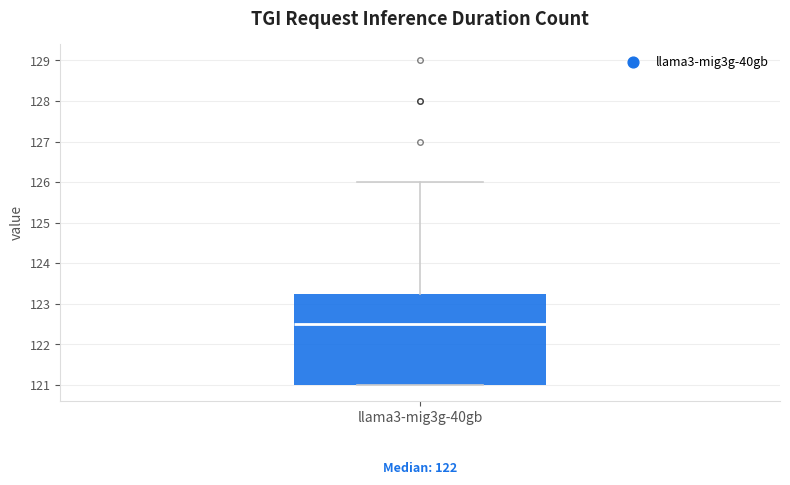

Transcribe this box plot: give where the median line is, the range the box spans, and where the two whiskers end, as read against the y-axis. The values are not printed on the chart, so give them approximately, as read against the axis.

median 122.5, box 121.0 to 123.3, whiskers 121.0 to 126.0